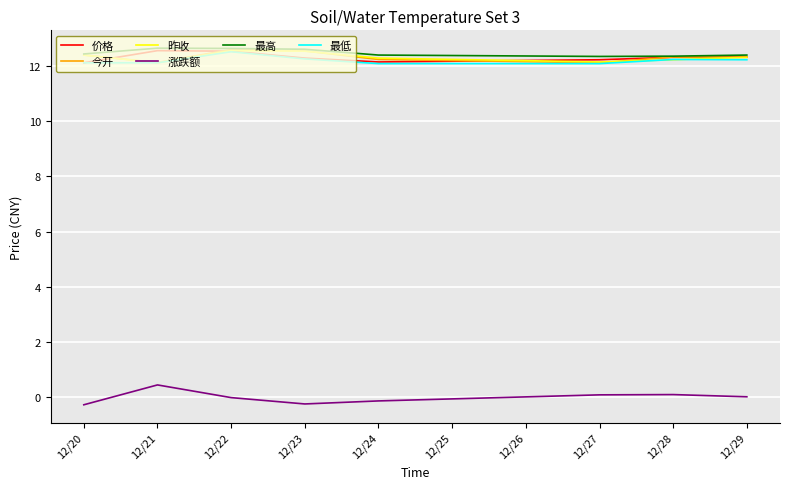

True or false: 最低 and 涨跌额 cross at least once.

False